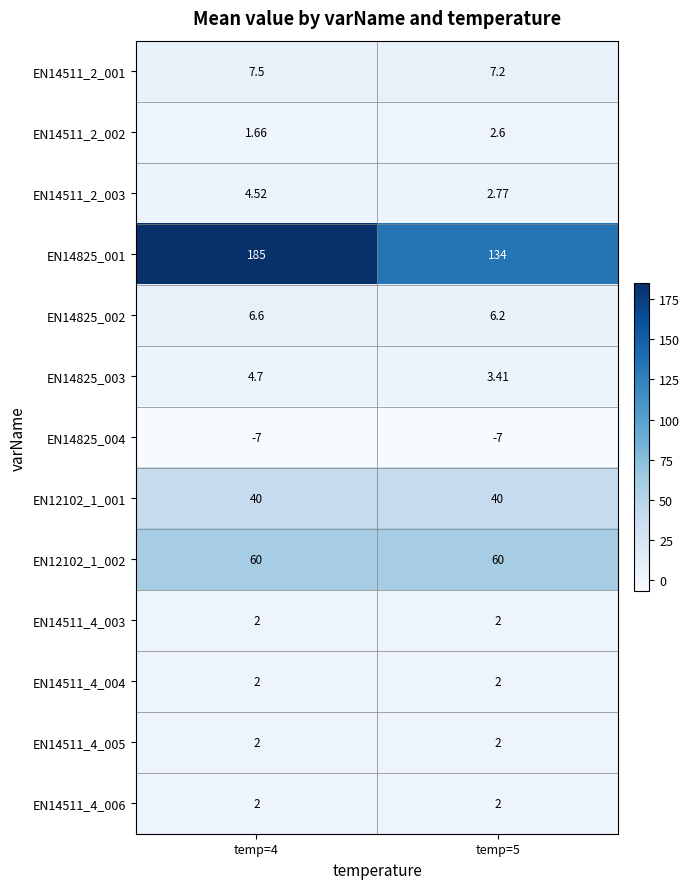

How many data points in EN14511_2_003 are less than 4?

1